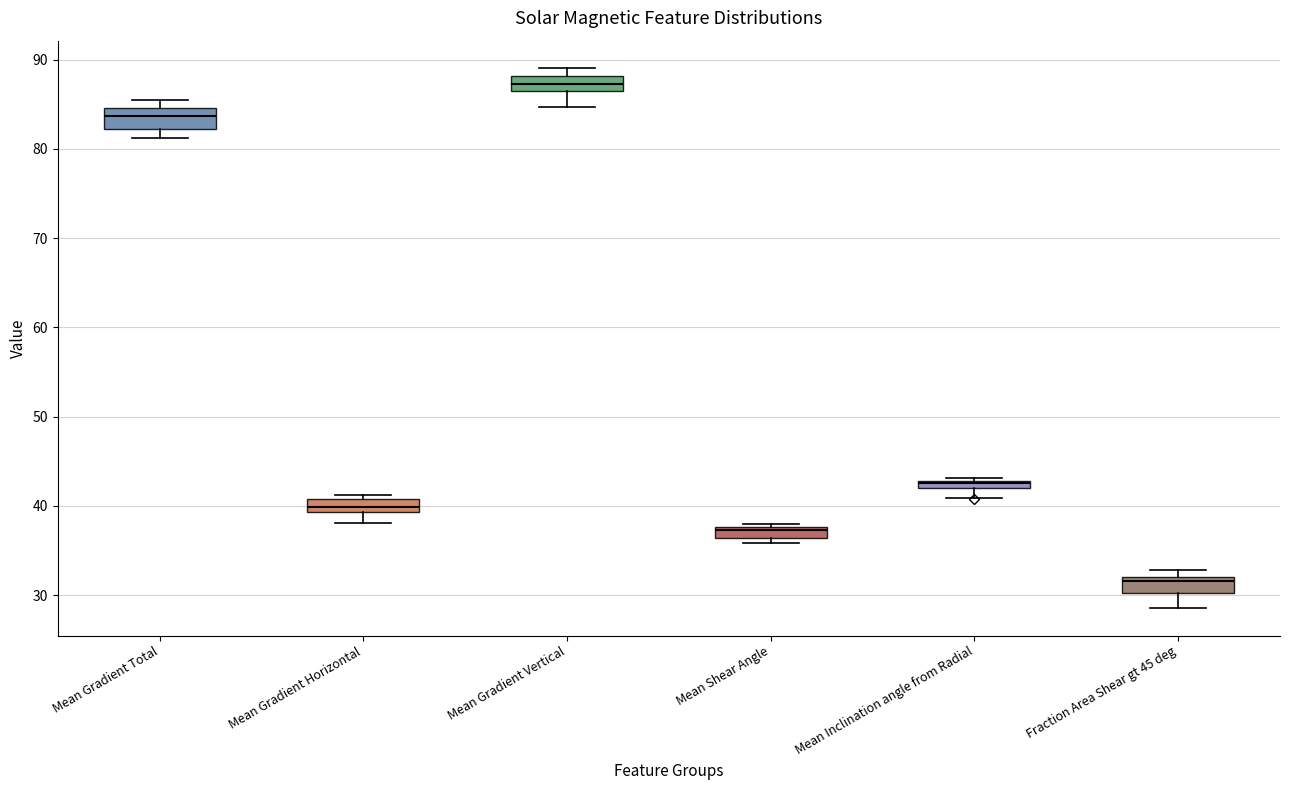

Where is the lower edge of the box for Mean Gradient Total on the y-axis? The values are not printed on the chart, so give them approximately, as read against the axis.

82